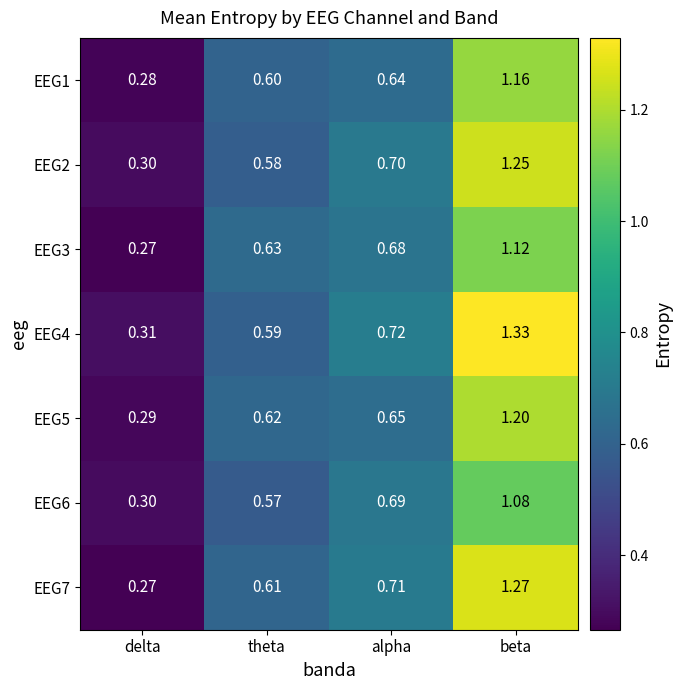

At which category is the sum across all series the highest?

beta